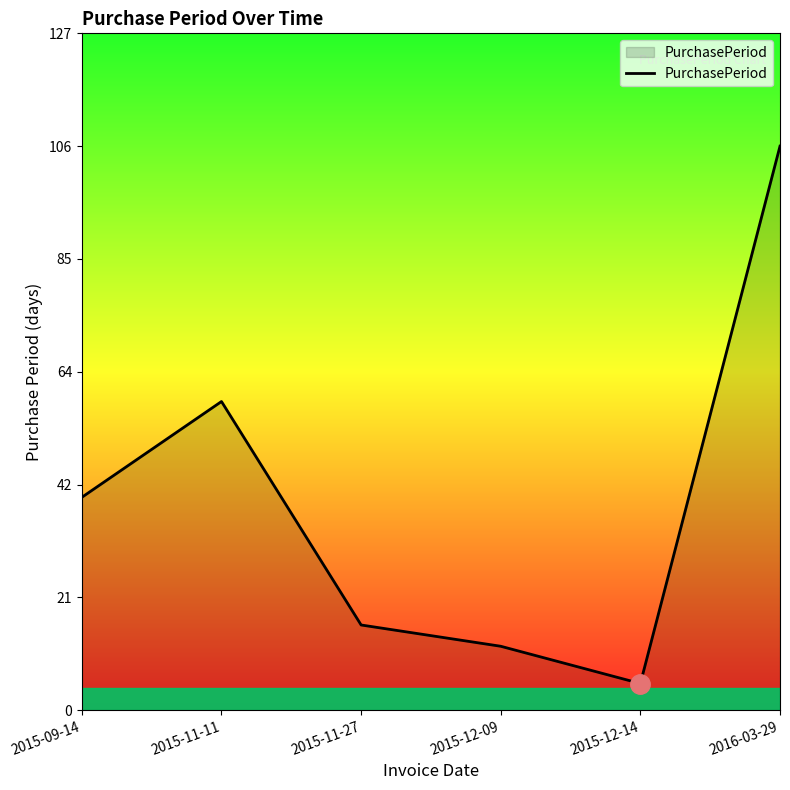

What is the approximate value at 2016-03-29, to the nearest 50?

100